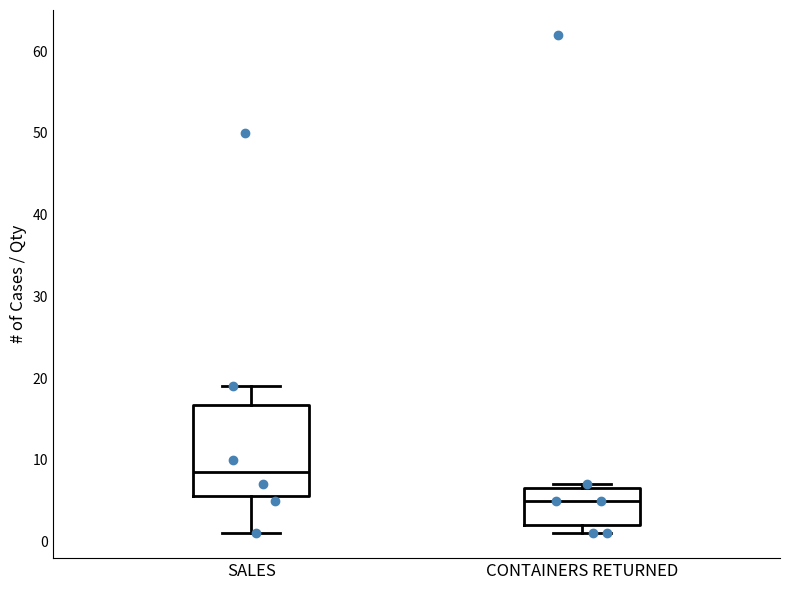

Reading left to right, transcribe this box plot: for each box, give where its median line is, the range the box spans, and where its two whiskers end, as read against the y-axis. The values are not printed on the chart, so give them approximately, as read against the axis.

SALES: median 9, box 6 to 17, whiskers 1 to 19
CONTAINERS RETURNED: median 5, box 2 to 7, whiskers 1 to 7 (just above the box's upper edge)